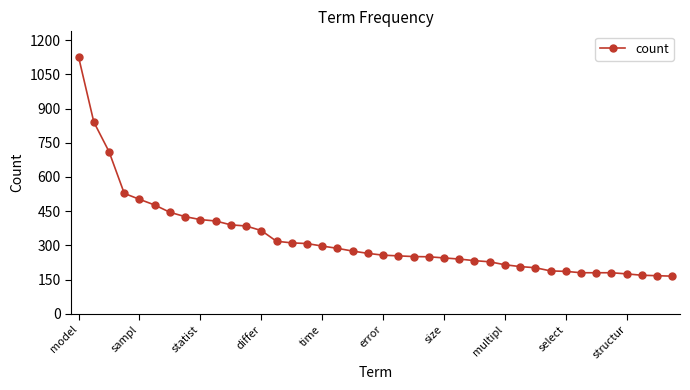

What is the minimum value shown in the chart?

165